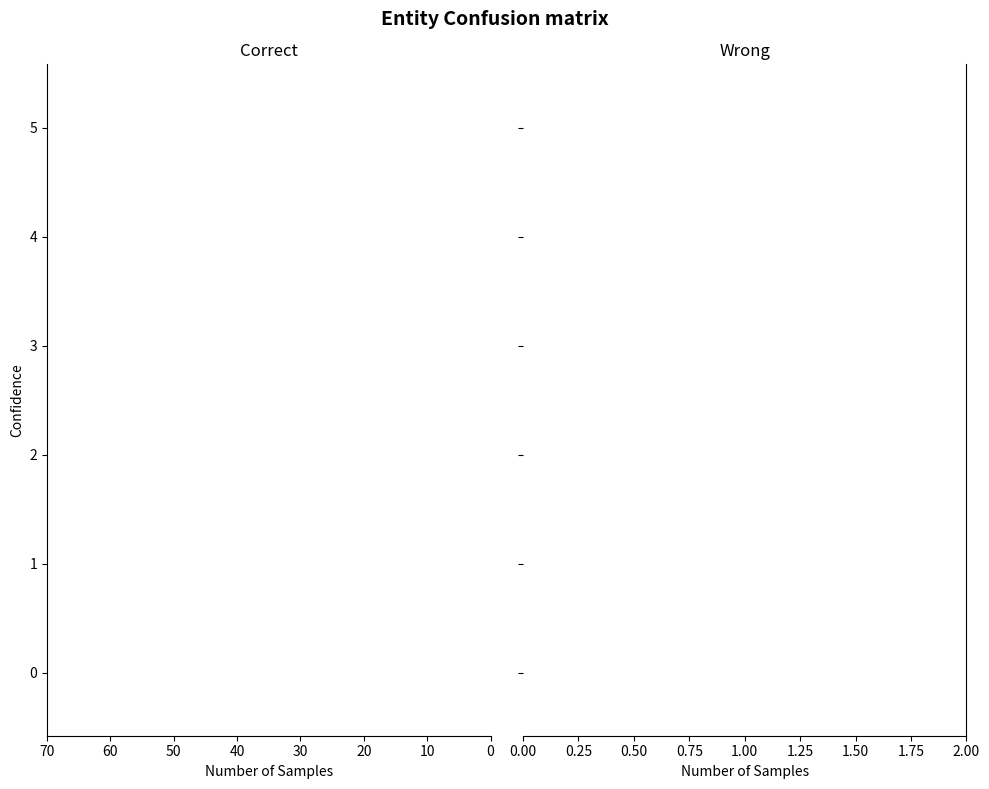

How many values in Correct are below zero?

4